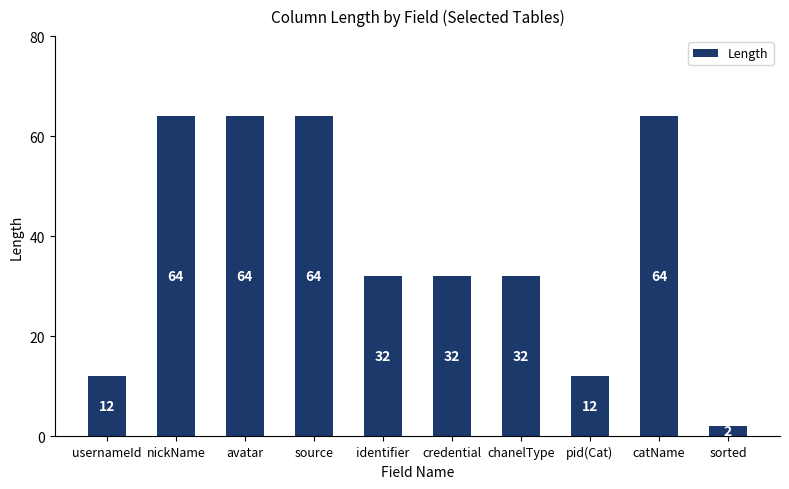

What is the smallest value displayed?

2